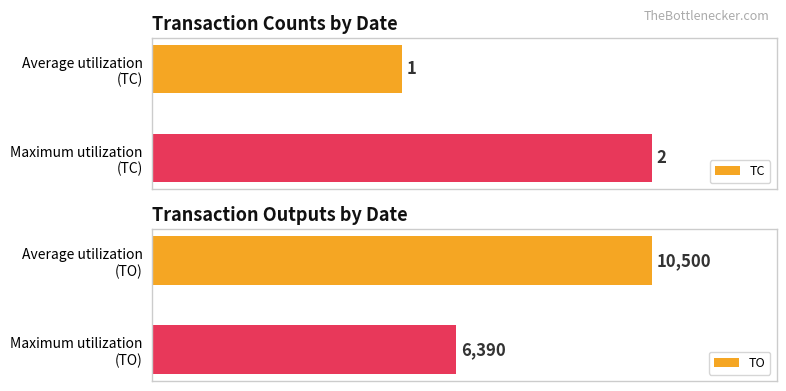

How many distinct data groups are displayed?

2